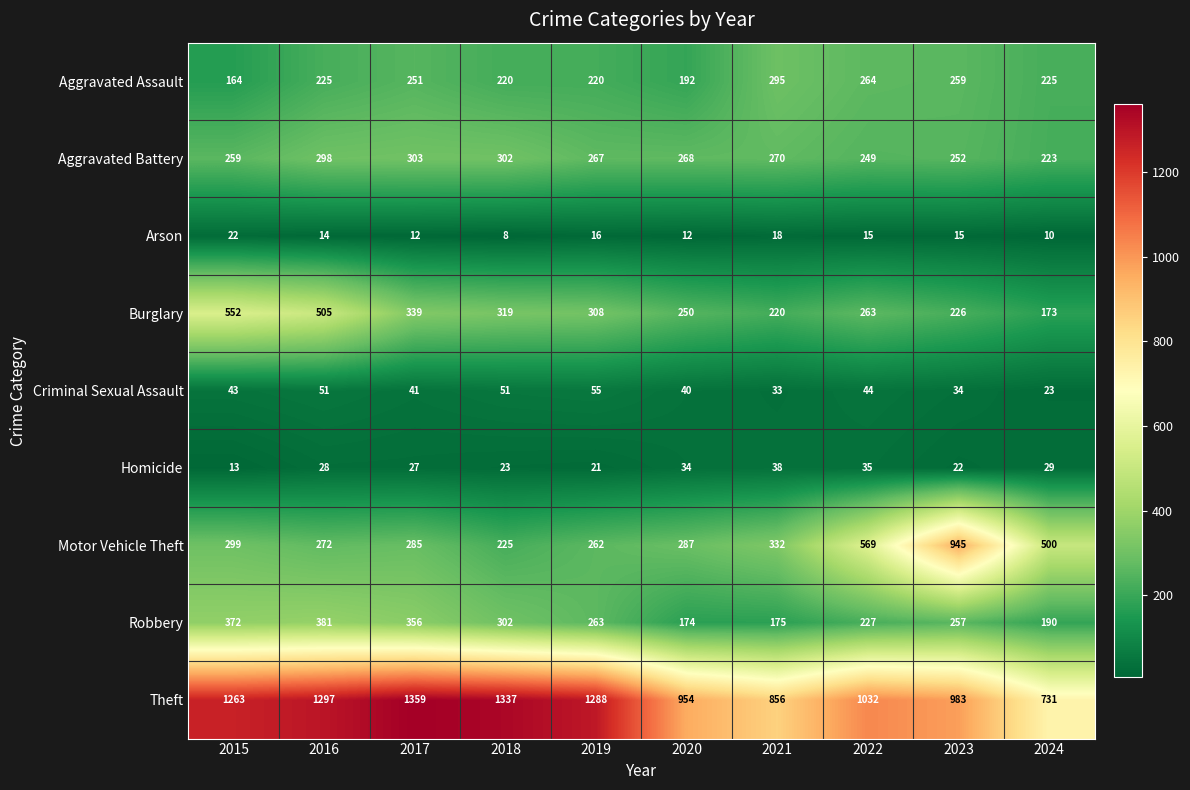

The Homicide series shows 35 at 2022. True or false?

True